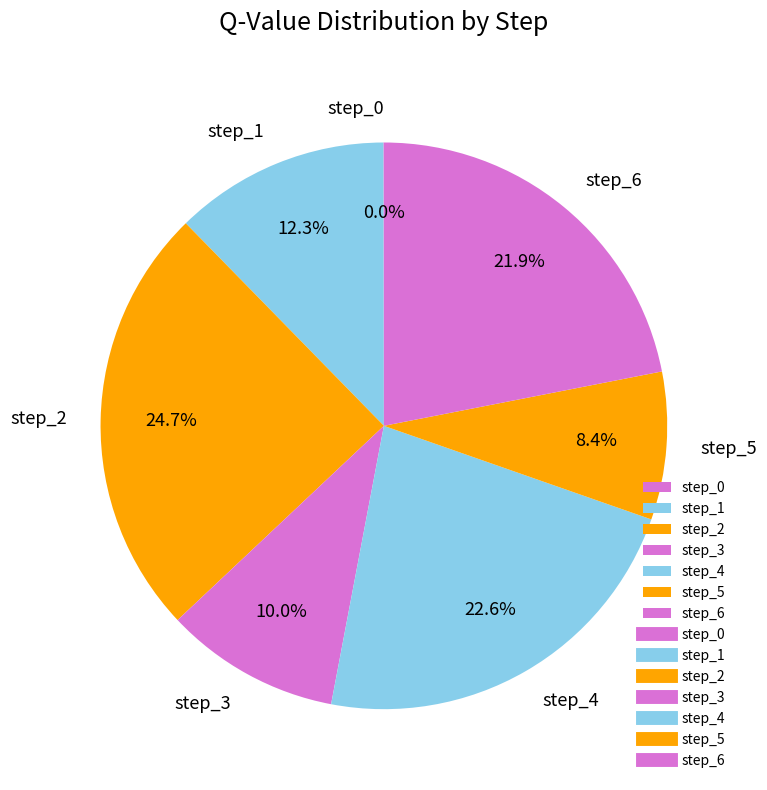

To the nearest percent, what percentage of the pie is step_2?

25%